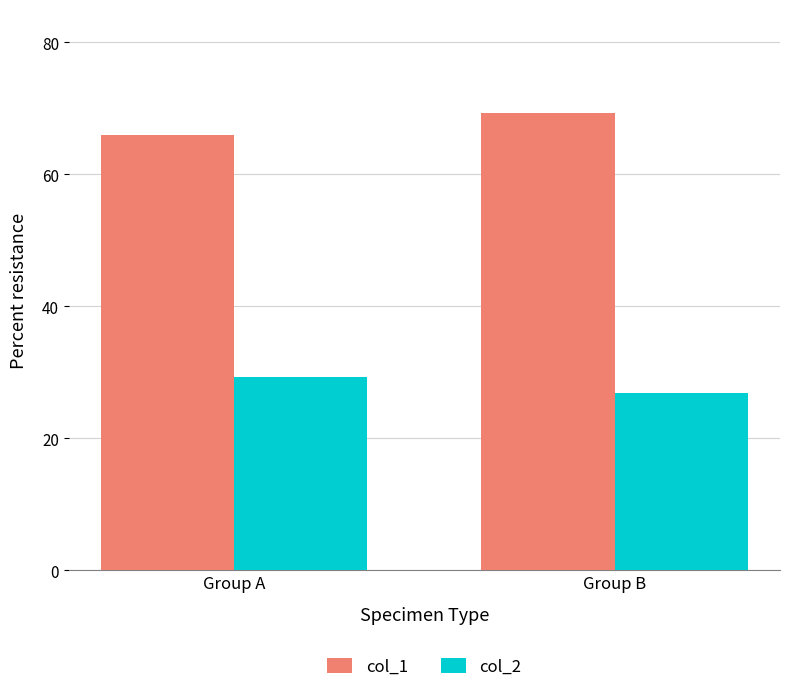

True or false: col_1 has a value of 69.2 at Group B.

True